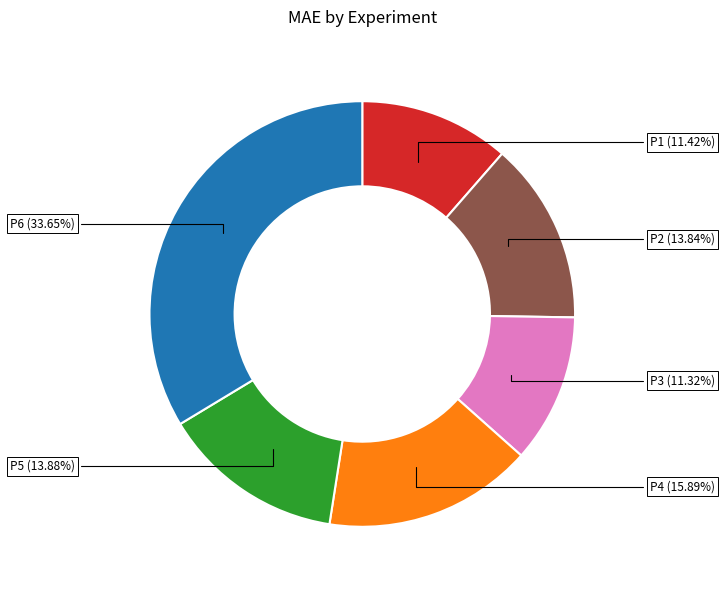

What portion of the pie excludes P5?

86.1%